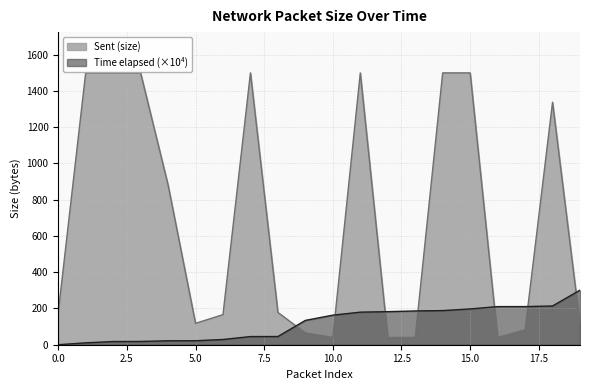

What is the maximum value shown in the chart?

1500.0